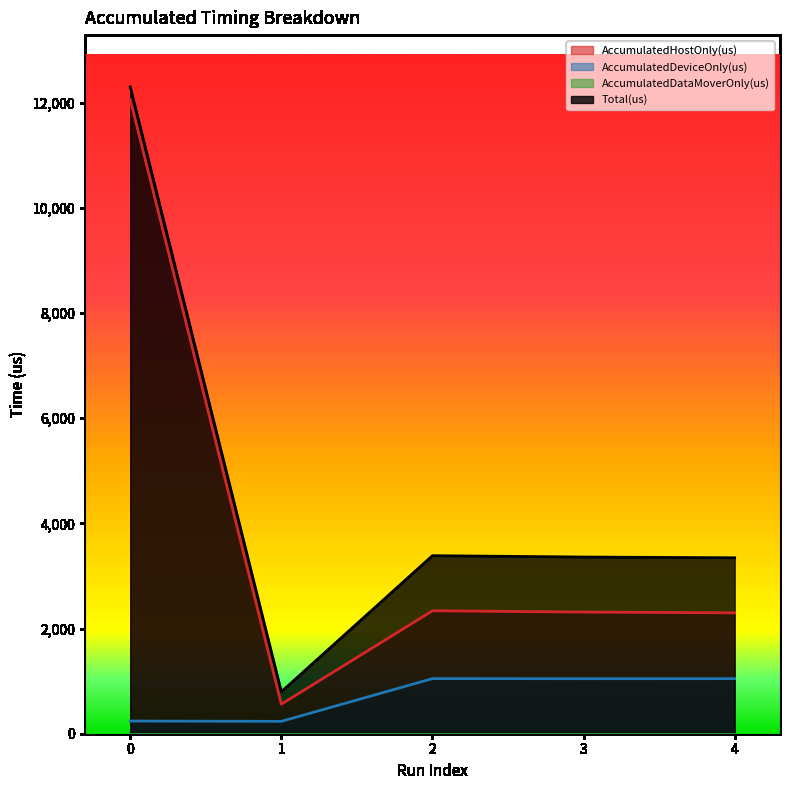

Is it true that Total(us) equals 12298.0 at 0?

True